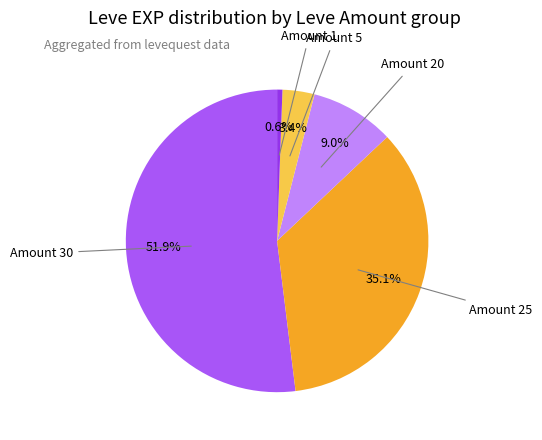

Is there a majority slice in this chart?

Yes